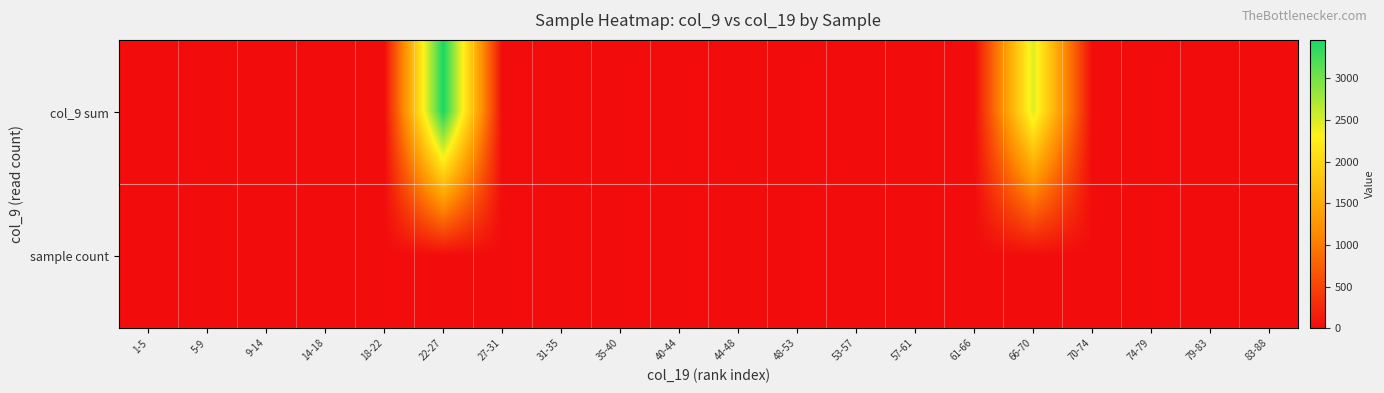

Count the number of categories in the chart.

20